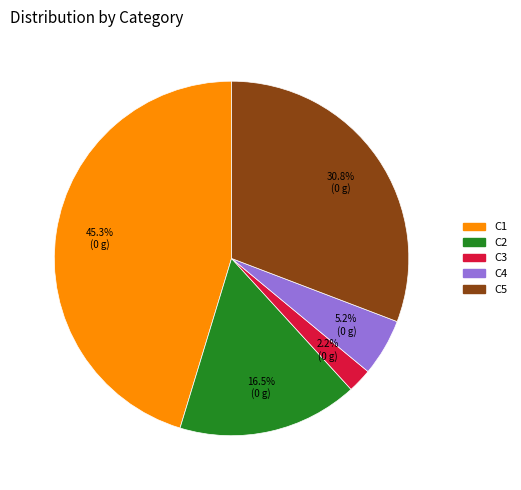

How many slices are in this pie chart?

5